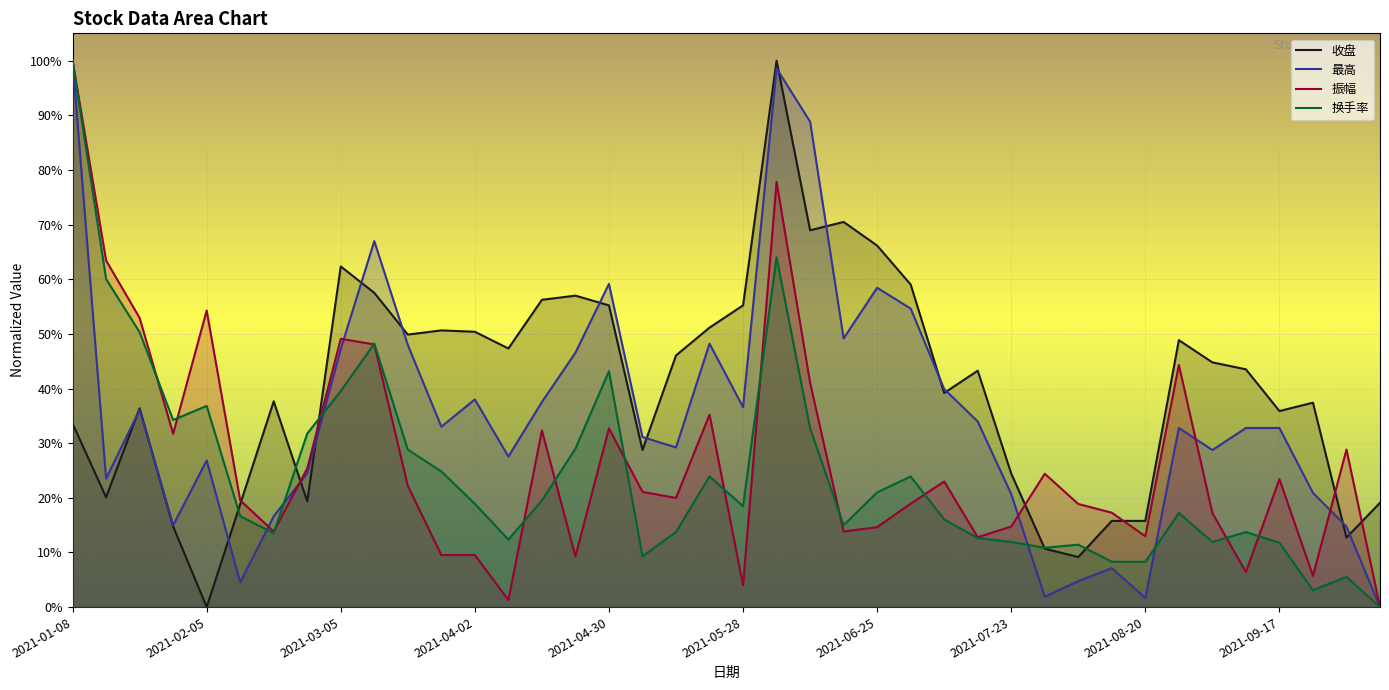

Reading right to left, list all the values displayed in this chart.

收盘: 2021-10-08=19.1	2021-09-30=12.7	2021-09-24=37.4	2021-09-17=35.9	2021-09-10=43.5	2021-09-03=44.8	2021-08-27=48.9	2021-08-20=15.8	2021-08-13=15.8	2021-08-06=9.2	2021-07-30=10.7	2021-07-23=24.4	2021-07-16=43.3	2021-07-09=39.2	2021-07-02=59.0	2021-06-25=66.2	2021-06-18=70.5	2021-06-11=69.0	2021-06-04=100.0	2021-05-28=55.2	2021-05-21=51.1	2021-05-14=46.1	2021-05-07=28.8	2021-04-30=55.2	2021-04-23=57.0	2021-04-16=56.2	2021-04-09=47.3	2021-04-02=50.4	2021-03-26=50.6	2021-03-19=49.9	2021-03-12=57.5	2021-03-05=62.3	2021-02-26=19.3	2021-02-19=37.7	2021-02-10=18.8	2021-02-05=0.0	2021-01-29=14.8	2021-01-22=36.4	2021-01-15=20.1	2021-01-08=33.6
最高: 2021-10-08=0.0	2021-09-30=14.7	2021-09-24=20.9	2021-09-17=32.8	2021-09-10=32.8	2021-09-03=28.7	2021-08-27=32.8	2021-08-20=1.7	2021-08-13=7.1	2021-08-06=4.8	2021-07-30=1.9	2021-07-23=20.7	2021-07-16=34.0	2021-07-09=39.9	2021-07-02=54.6	2021-06-25=58.4	2021-06-18=49.2	2021-06-11=88.8	2021-06-04=98.6	2021-05-28=36.6	2021-05-21=48.2	2021-05-14=29.2	2021-05-07=31.1	2021-04-30=59.1	2021-04-23=46.6	2021-04-16=37.5	2021-04-09=27.6	2021-04-02=38.0	2021-03-26=33.0	2021-03-19=48.0	2021-03-12=67.0	2021-03-05=47.3	2021-02-26=24.5	2021-02-19=16.6	2021-02-10=4.5	2021-02-05=26.8	2021-01-29=15.0	2021-01-22=36.1	2021-01-15=23.5	2021-01-08=100.0
振幅: 2021-10-08=0.0	2021-09-30=28.8	2021-09-24=5.7	2021-09-17=23.4	2021-09-10=6.4	2021-09-03=17.2	2021-08-27=44.3	2021-08-20=13.0	2021-08-13=17.3	2021-08-06=18.9	2021-07-30=24.4	2021-07-23=14.8	2021-07-16=12.8	2021-07-09=23.0	2021-07-02=18.9	2021-06-25=14.6	2021-06-18=13.8	2021-06-11=41.1	2021-06-04=77.8	2021-05-28=4.0	2021-05-21=35.2	2021-05-14=20.0	2021-05-07=21.1	2021-04-30=32.7	2021-04-23=9.3	2021-04-16=32.3	2021-04-09=1.3	2021-04-02=9.5	2021-03-26=9.5	2021-03-19=22.2	2021-03-12=48.1	2021-03-05=49.1	2021-02-26=25.4	2021-02-19=13.8	2021-02-10=19.5	2021-02-05=54.3	2021-01-29=31.7	2021-01-22=52.9	2021-01-15=63.4	2021-01-08=100.0
换手率: 2021-10-08=0.0	2021-09-30=5.5	2021-09-24=3.1	2021-09-17=11.8	2021-09-10=13.7	2021-09-03=11.9	2021-08-27=17.2	2021-08-20=8.3	2021-08-13=8.3	2021-08-06=11.4	2021-07-30=10.9	2021-07-23=11.9	2021-07-16=12.6	2021-07-09=16.0	2021-07-02=23.9	2021-06-25=21.0	2021-06-18=15.0	2021-06-11=32.7	2021-06-04=64.0	2021-05-28=18.5	2021-05-21=23.9	2021-05-14=13.7	2021-05-07=9.3	2021-04-30=43.2	2021-04-23=29.0	2021-04-16=19.5	2021-04-09=12.4	2021-04-02=18.9	2021-03-26=24.8	2021-03-19=28.8	2021-03-12=48.2	2021-03-05=39.5	2021-02-26=31.8	2021-02-19=13.5	2021-02-10=16.6	2021-02-05=36.8	2021-01-29=34.2	2021-01-22=50.3	2021-01-15=60.0	2021-01-08=100.0